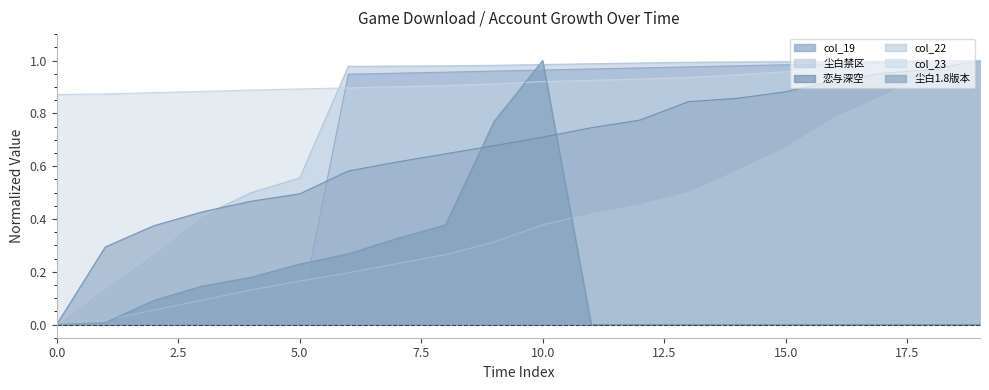

Between 1 and 18, which is larger?

18